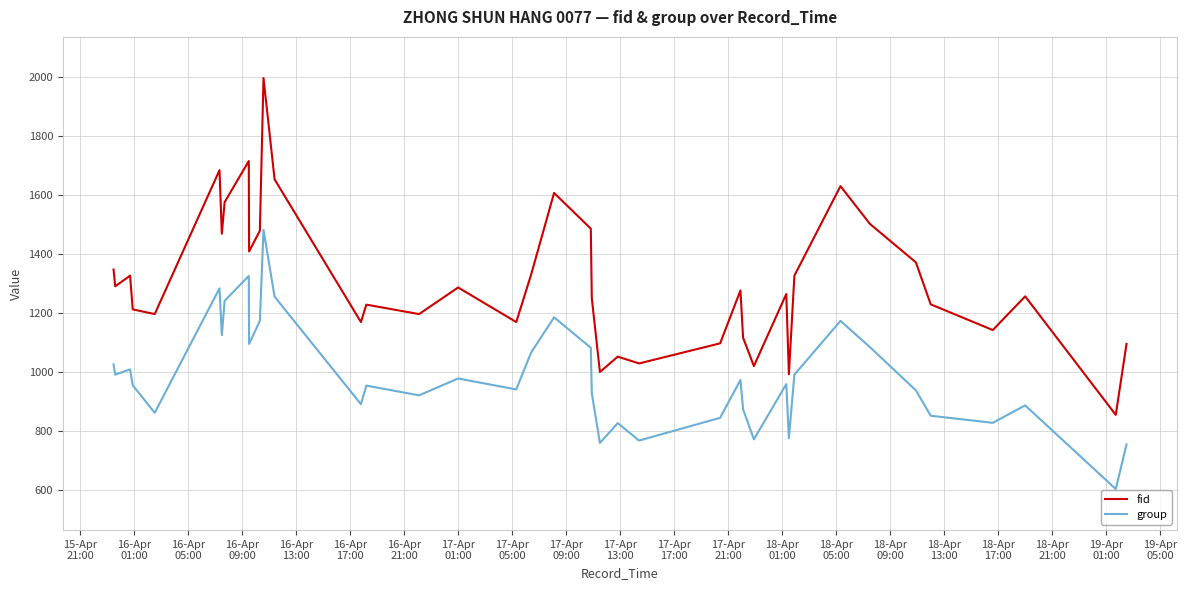

Which series has the widest spread of values?

fid